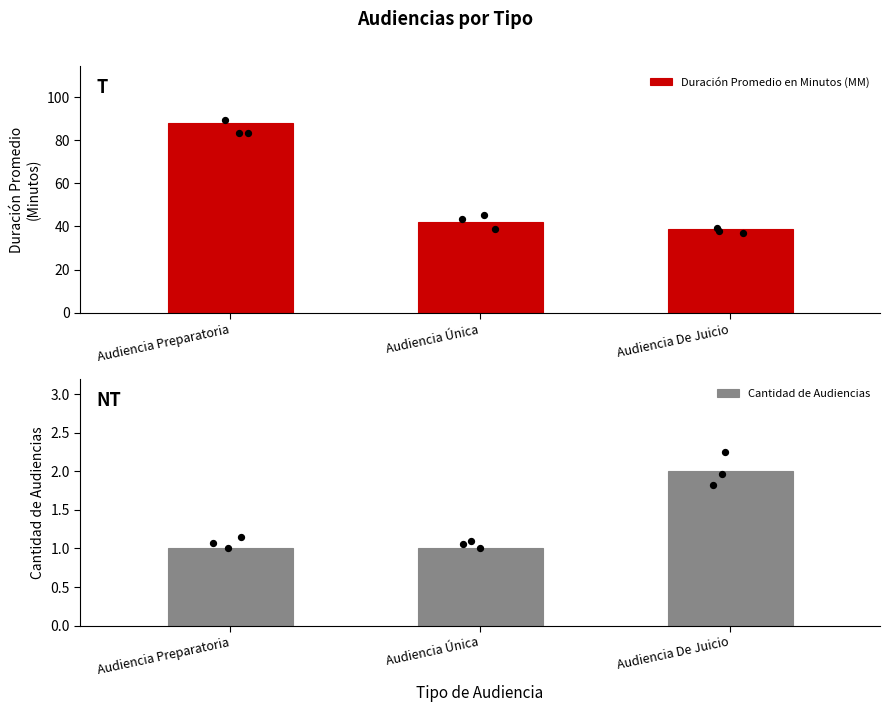

Is the value of Cantidad de Audiencias at Audiencia De Juicio greater than the value of Duración Promedio en Minutos (MM) at Audiencia De Juicio?

No